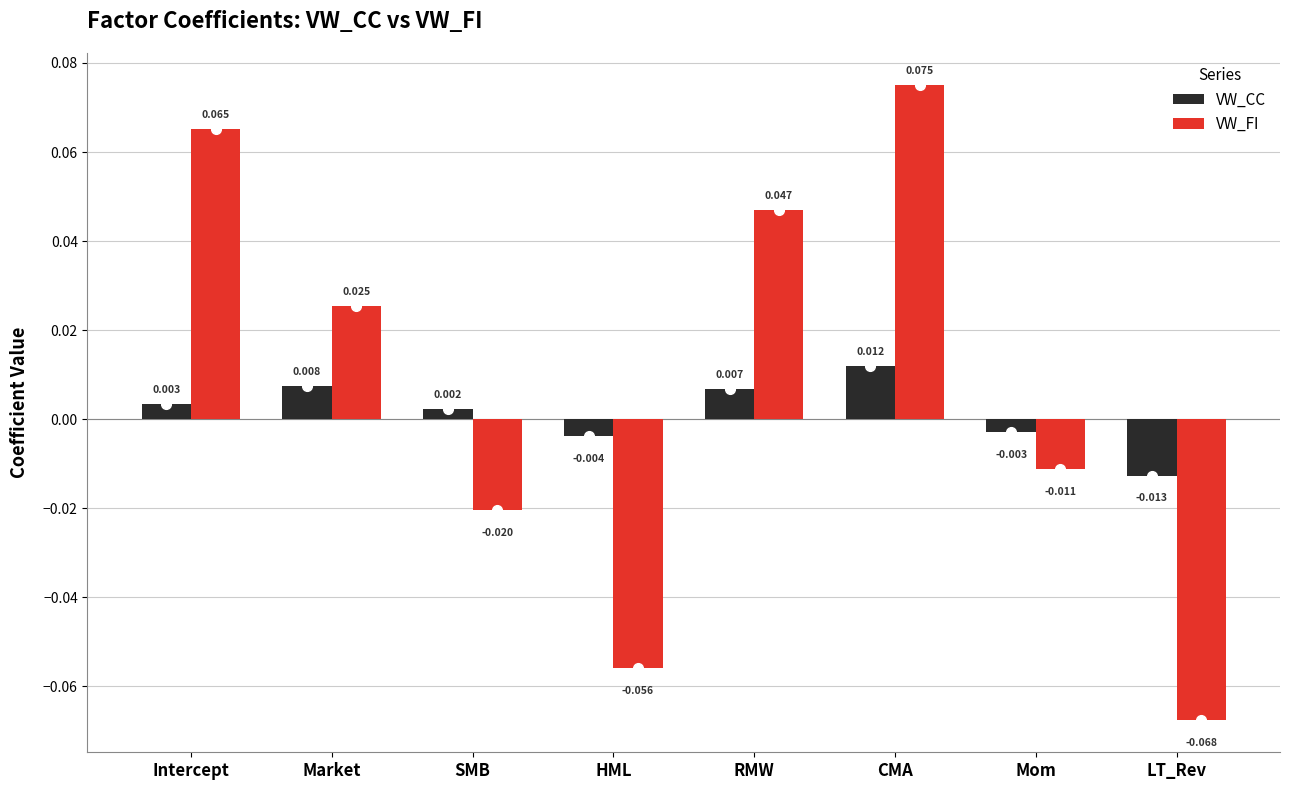

Which series has the largest range (max minus min)?

VW_FI